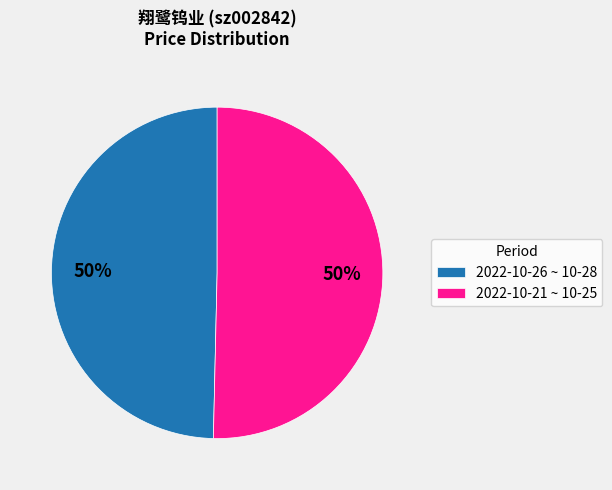

Is the sum of 2022-10-21 ~ 10-25 and 2022-10-26 ~ 10-28 greater than half?

Yes